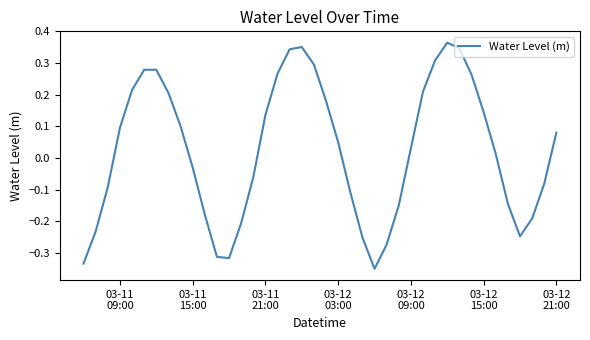

True or false: the data has more than 1 interior local peaks.

True